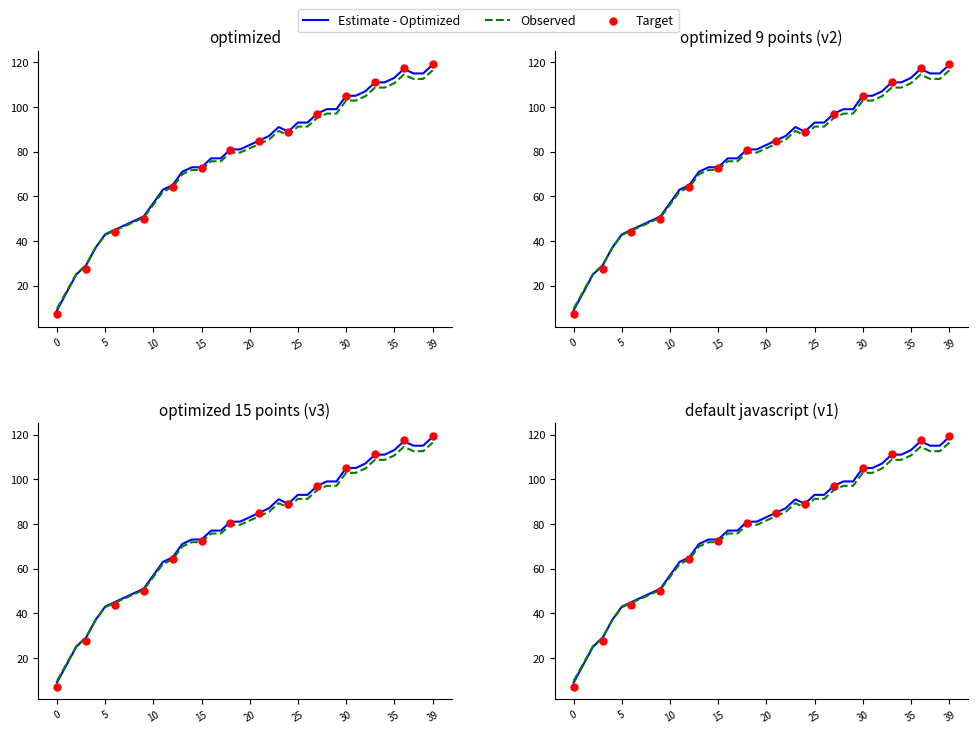

Which series has the widest spread of Y values?

Estimate - Optimized